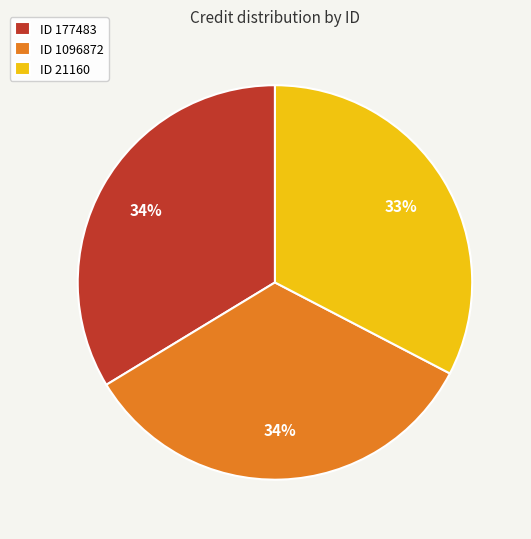

How many slices are in this pie chart?

3